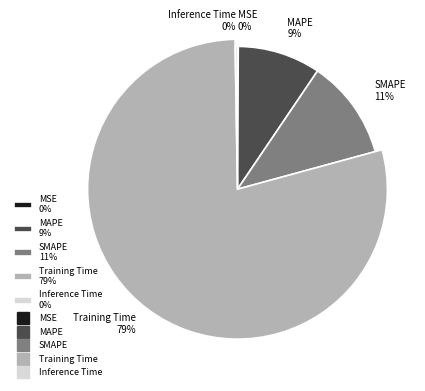

Count the number of slices in the pie.

5